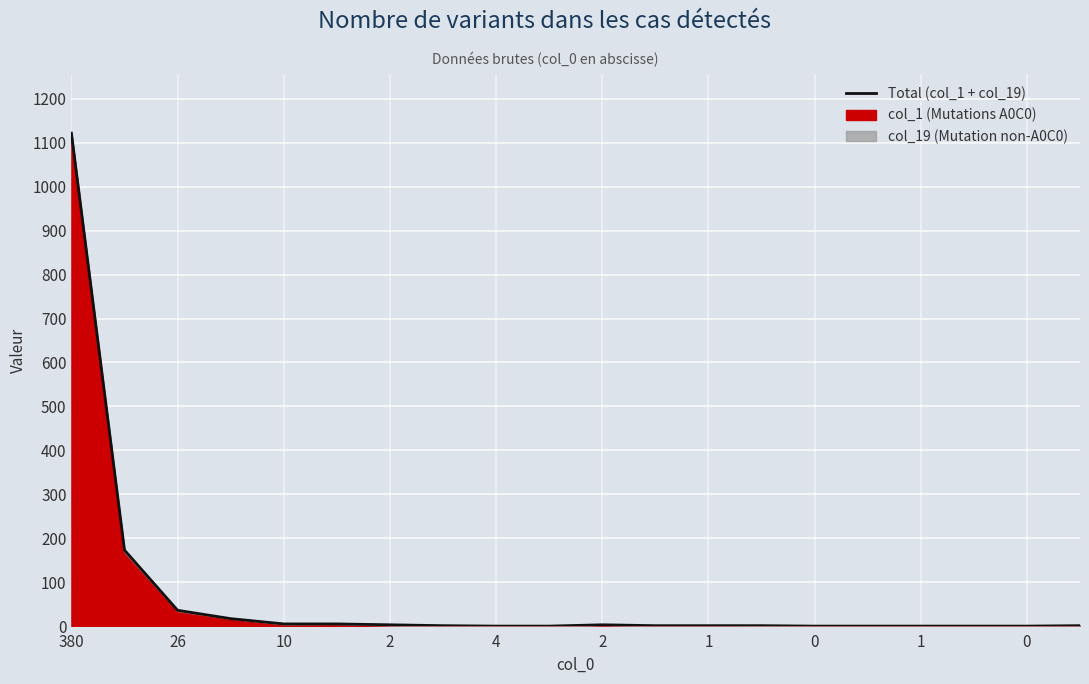

How many interior local peaks (higher than both neighbors) does the data have?

1